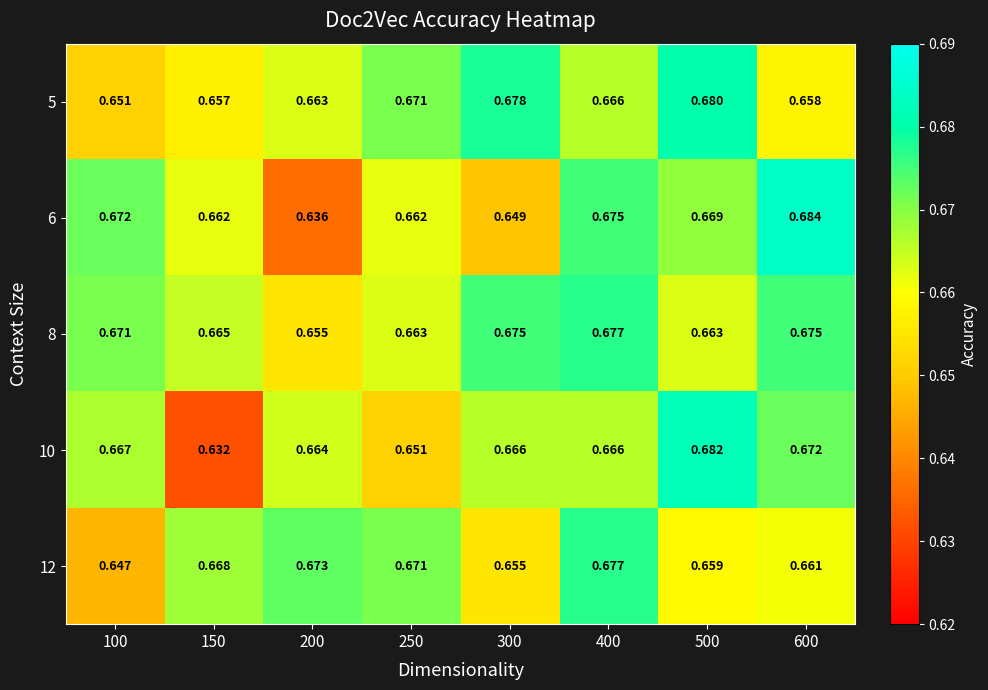

Count the number of data series in this chart.

5